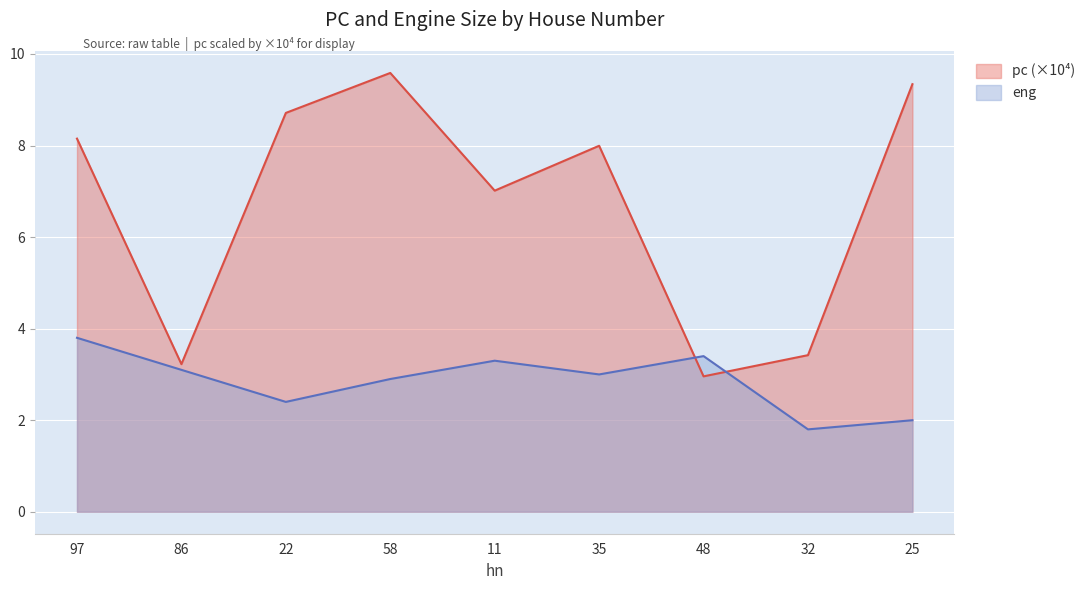

What value does the eng series have at 35?

3.0